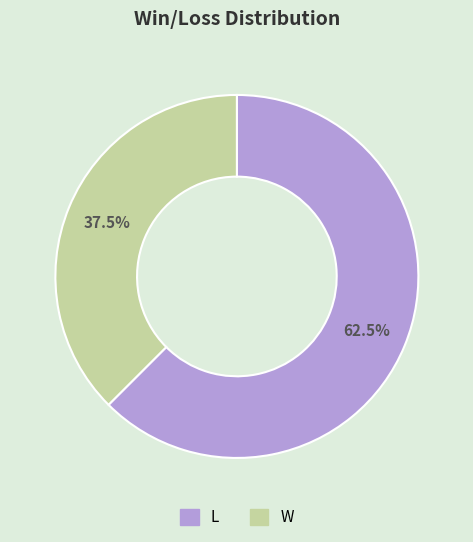

To the nearest percent, what is the average slice percentage?

50%